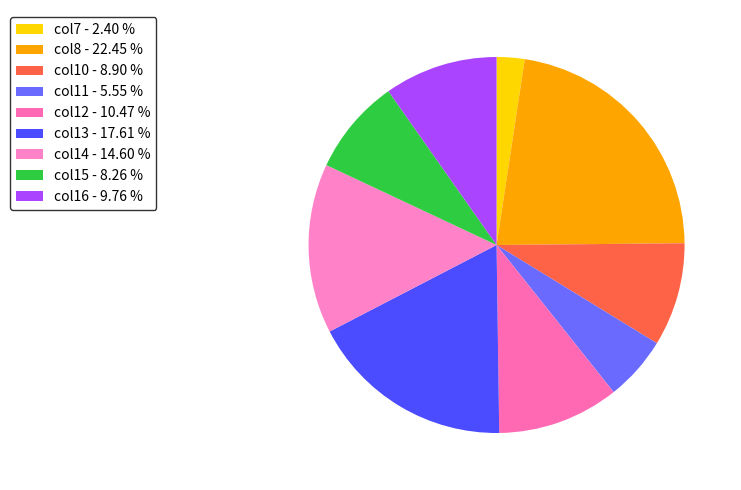

Count the number of slices in the pie.

9